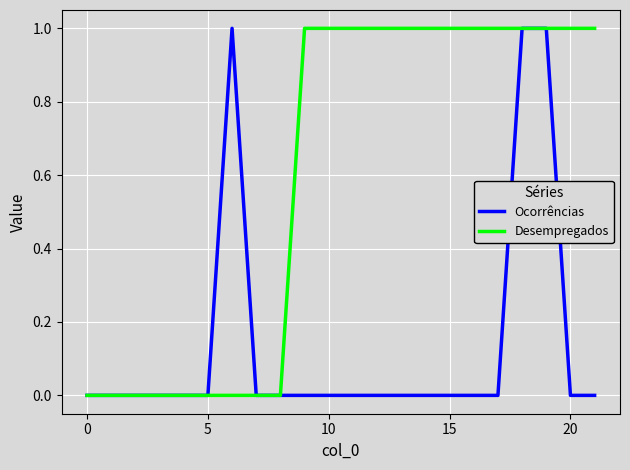

Which series has the largest total across all categories?

Desempregados